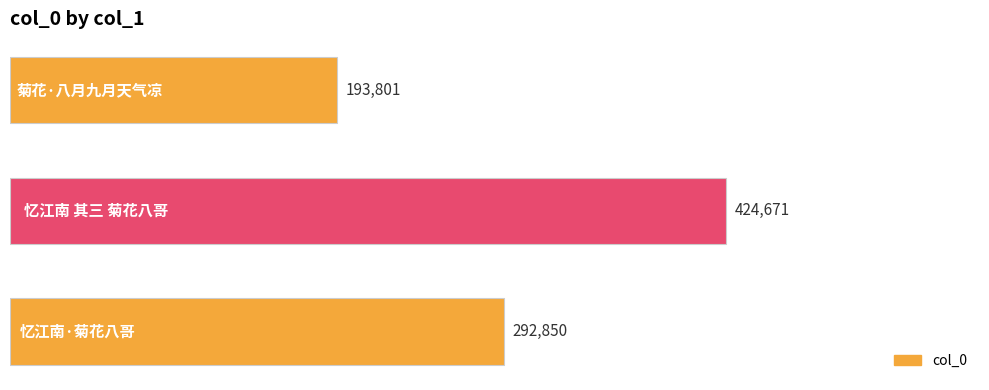

What is the difference between the maximum and minimum values?

230870